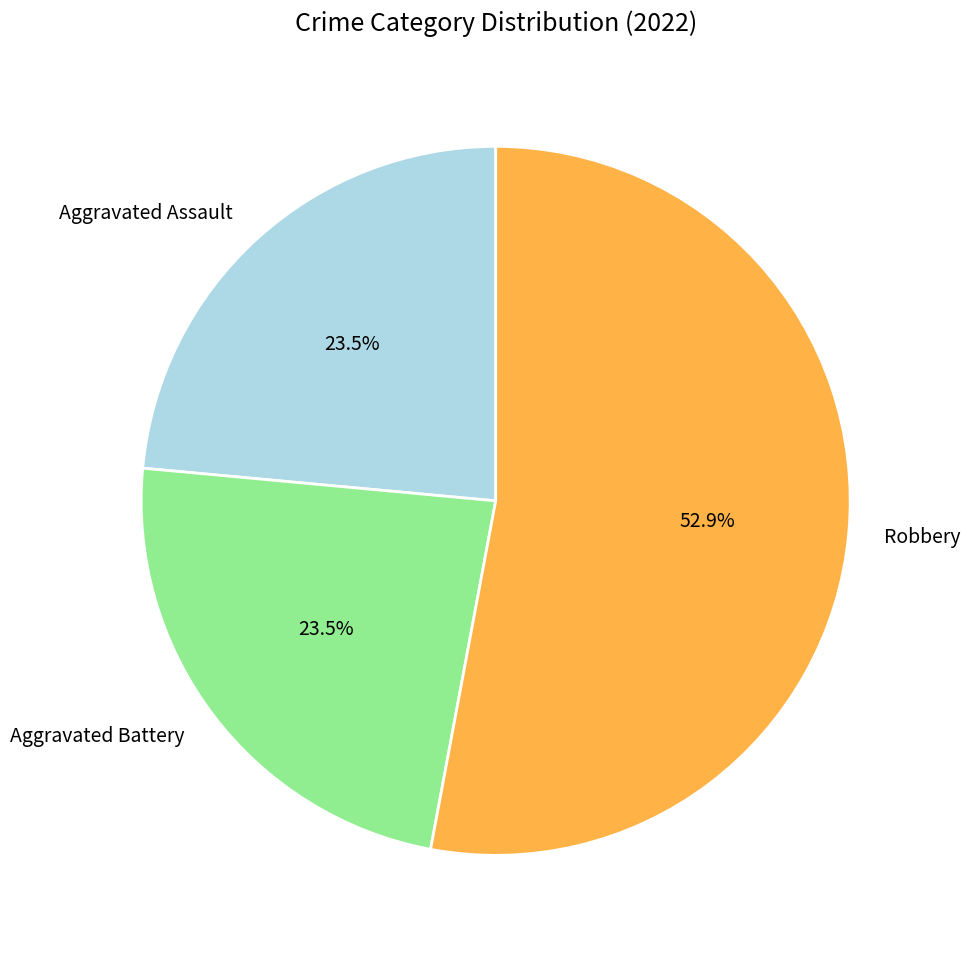

Does Robbery account for over 50% of the chart?

Yes